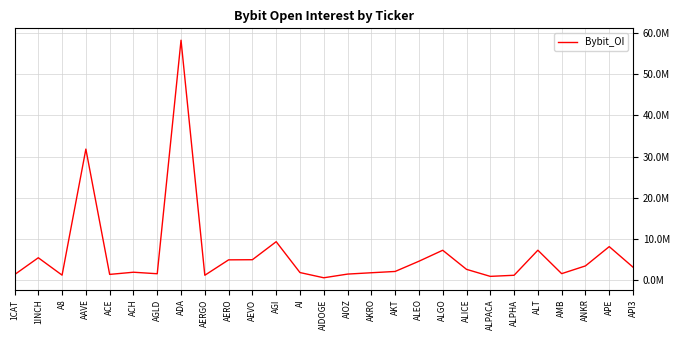

Is this an area chart (filled region under the line)?

No